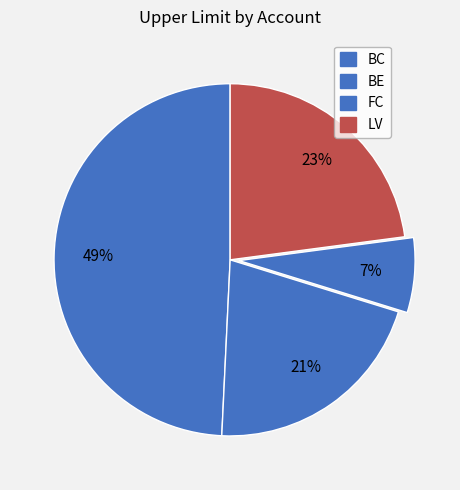

Does any single category account for the majority?

No